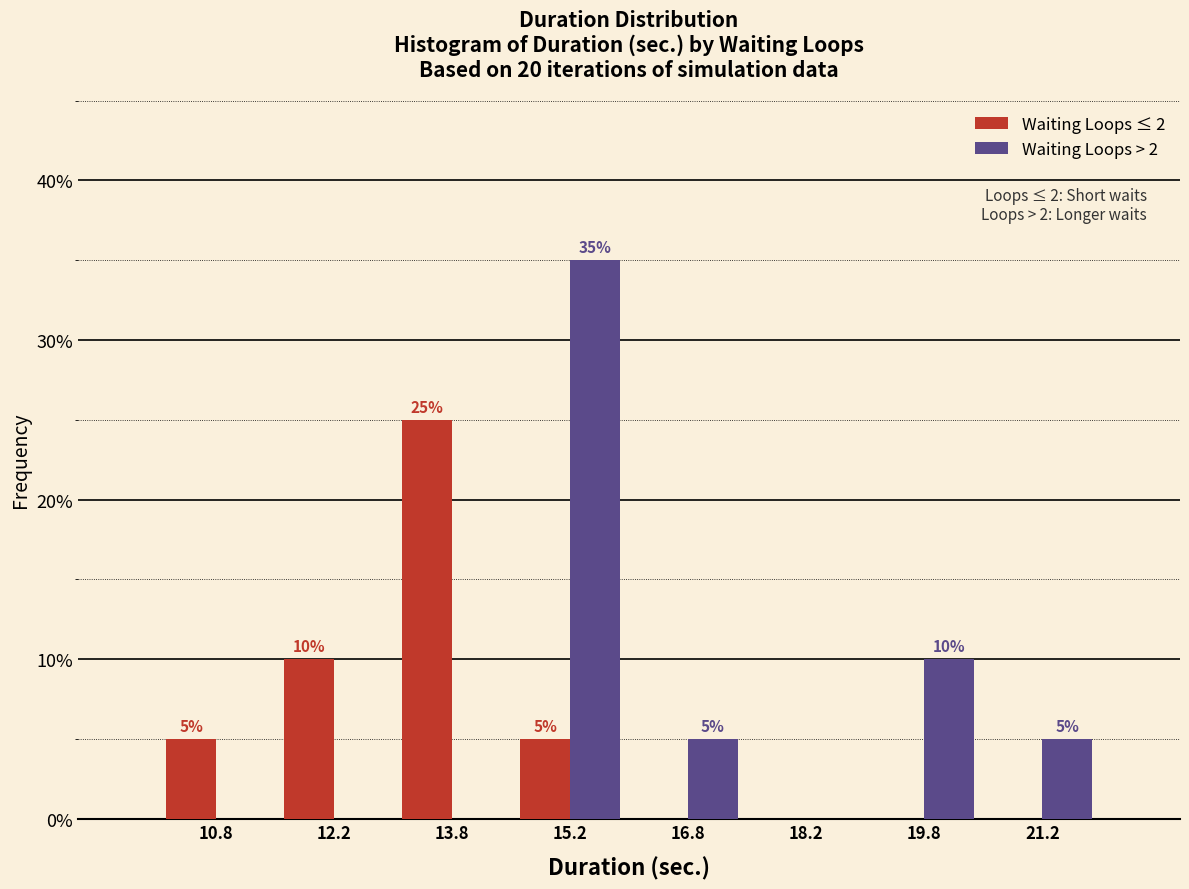

In the Waiting Loops > 2 series, which range on the x-axis has the tallest bar?

14.5 to 16.0